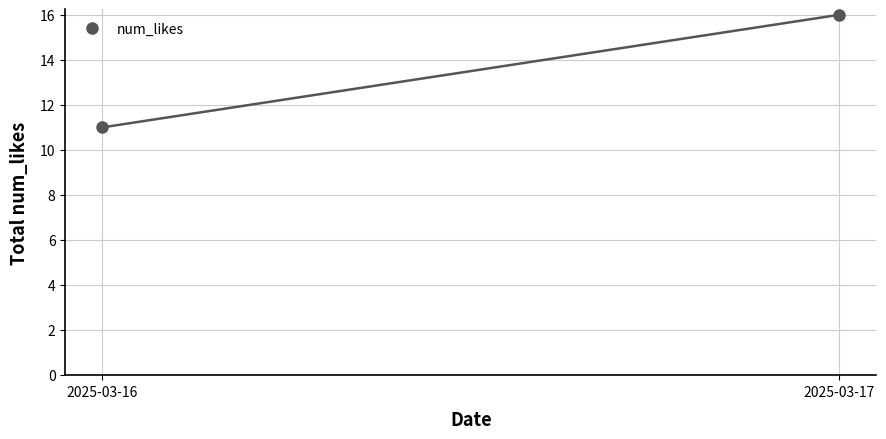

Rank the categories by value from lowest to highest.

2025-03-16, 2025-03-17